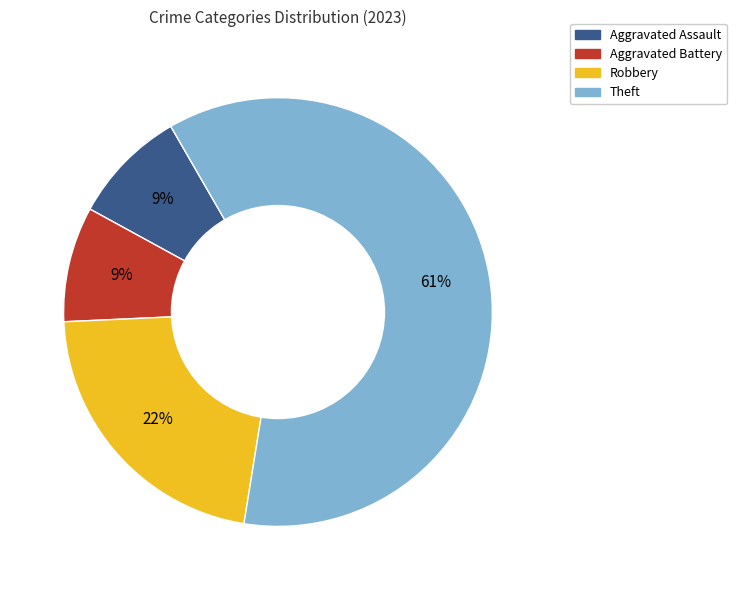

Count the number of slices in the pie.

4